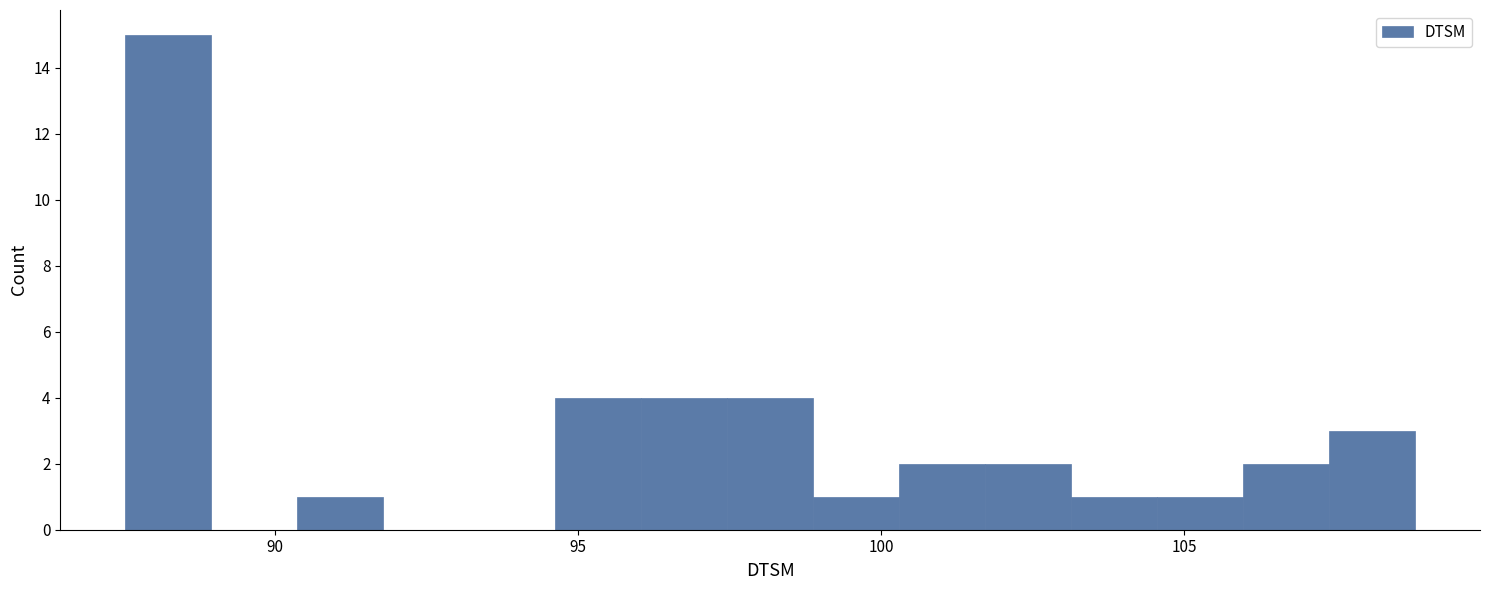

Read against the x-axis, roughly where is the centre of the tallest bar?

88.0